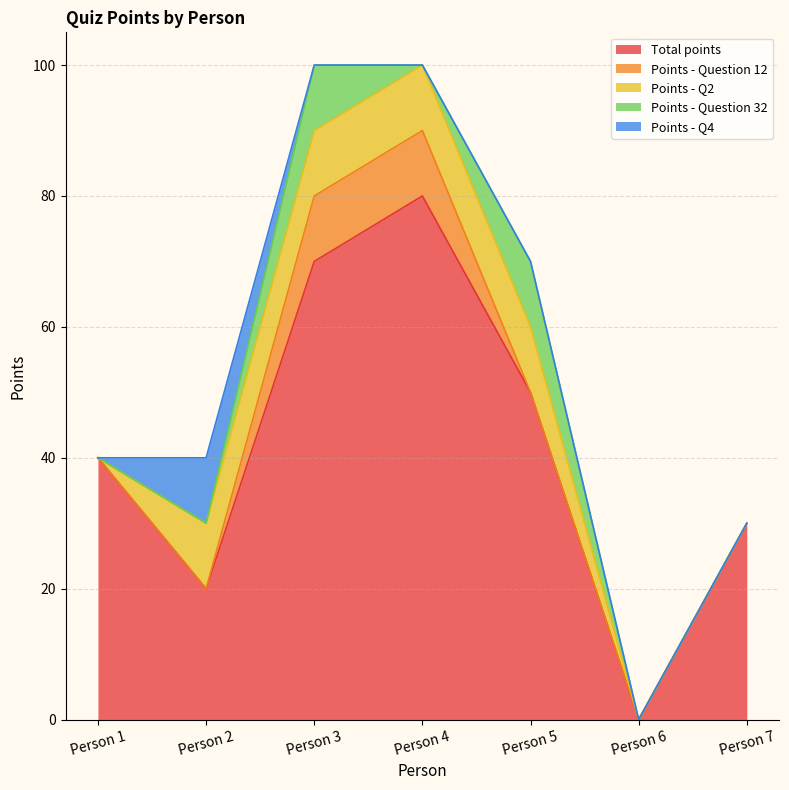

At which category is the sum across all series the highest?

Person 3